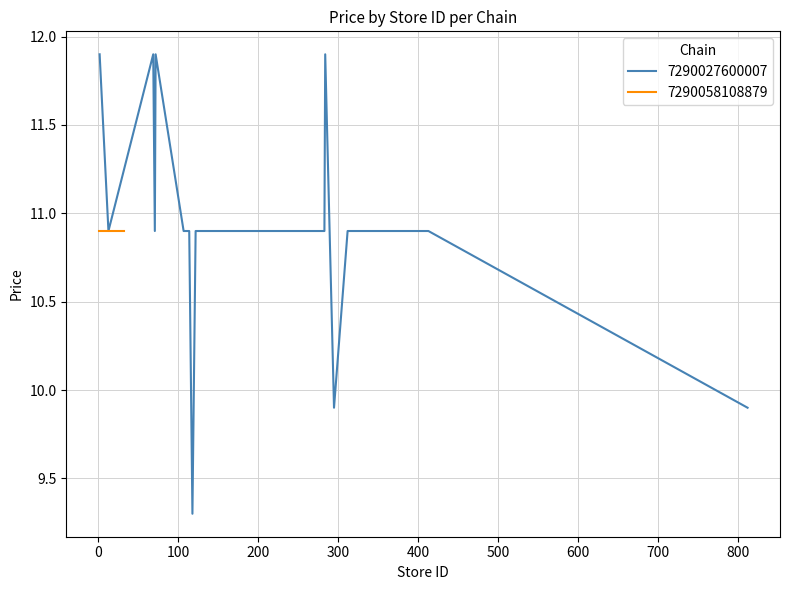

What is the highest value of the 7290027600007 series?

11.9